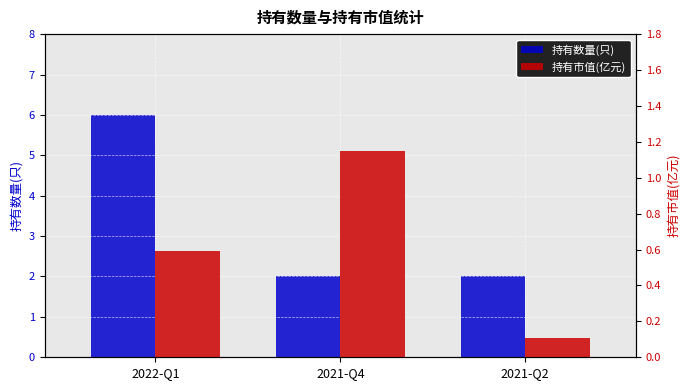

True or false: 持有数量(只) has a value of 2.0 at 2021-Q2.

True